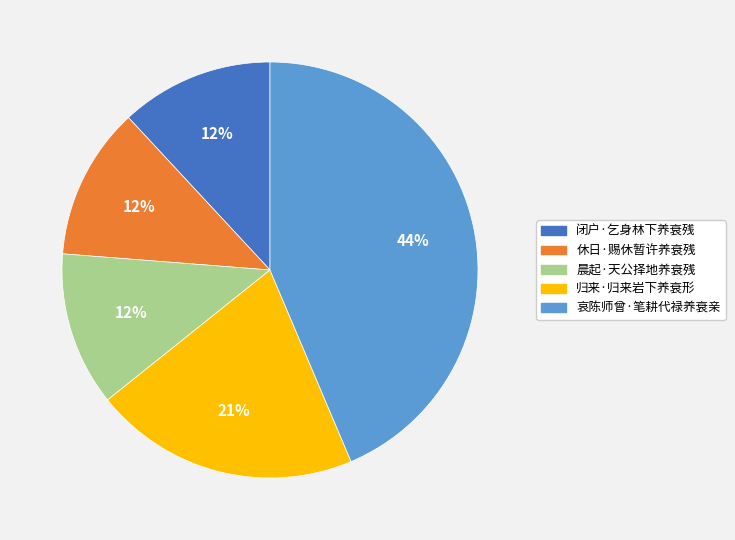

To the nearest percent, what portion does 晨起·天公择地养衰残 represent?

12%